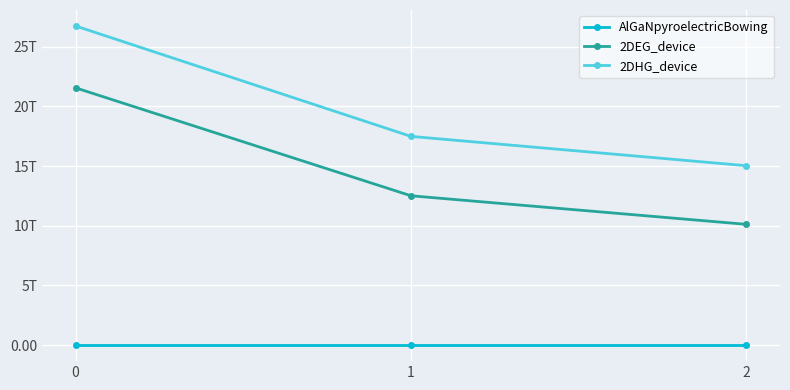

The 2DHG_device series shows 41848933234138.9 at 0. True or false?

False